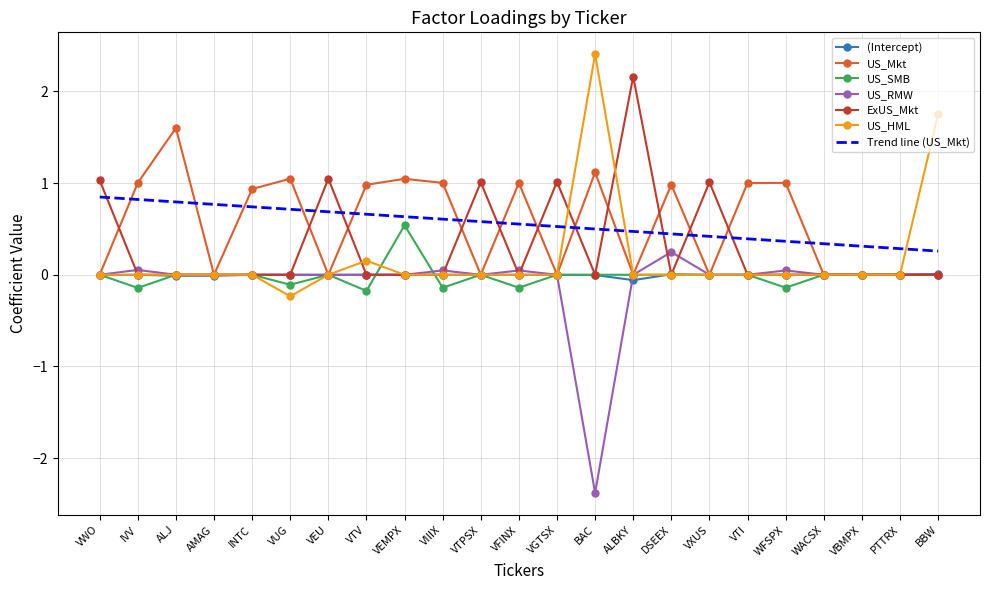

What is the maximum value for US_SMB?

0.5